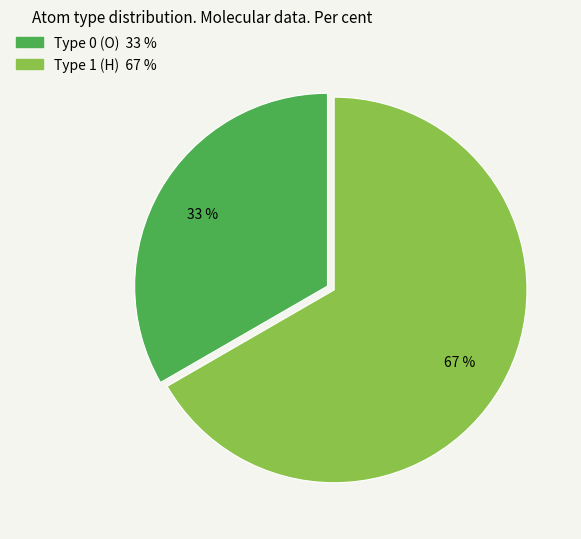

To the nearest percent, what is the average slice percentage?

50%